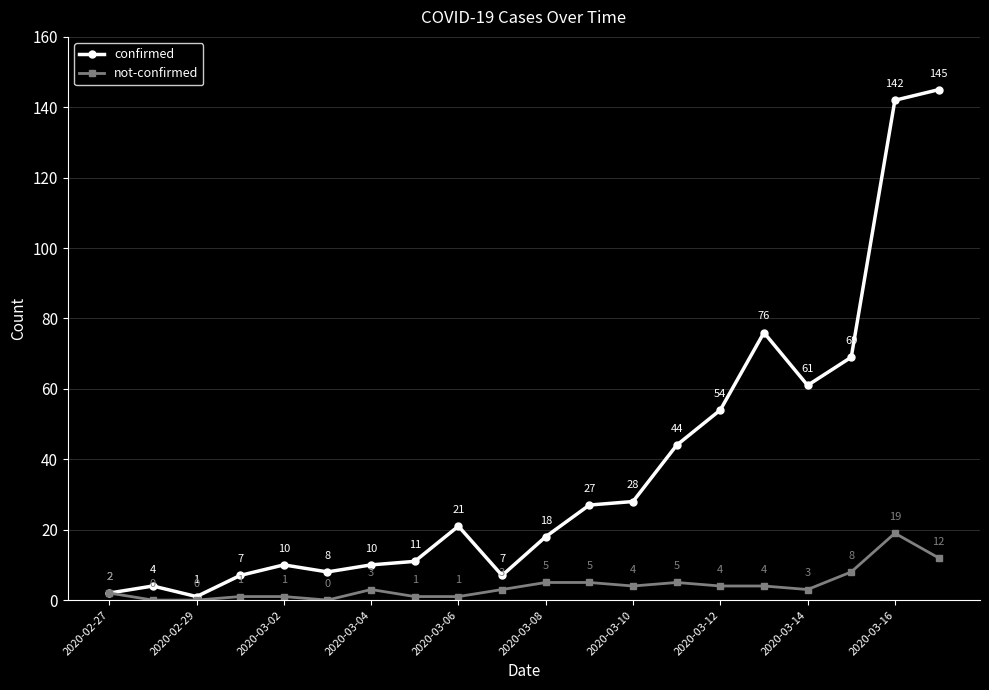

Reading left to right, transcribe all the data shown in this chart.

confirmed: 2	4	1	7	10	8	10	11	21	7	18	27	28	44	54	76	61	69	142	145
not-confirmed: 2	0	0	1	1	0	3	1	1	3	5	5	4	5	4	4	3	8	19	12